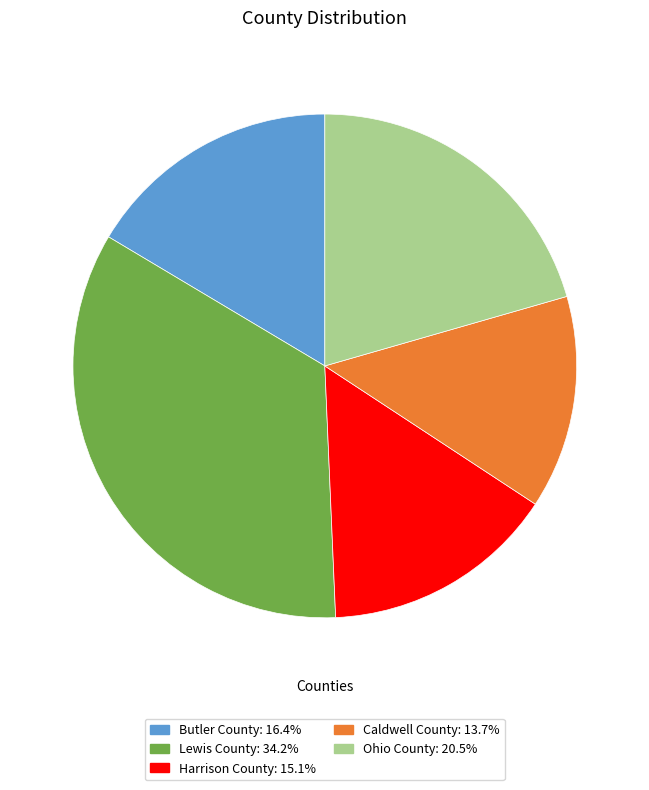

Which slice is the largest?

Lewis County